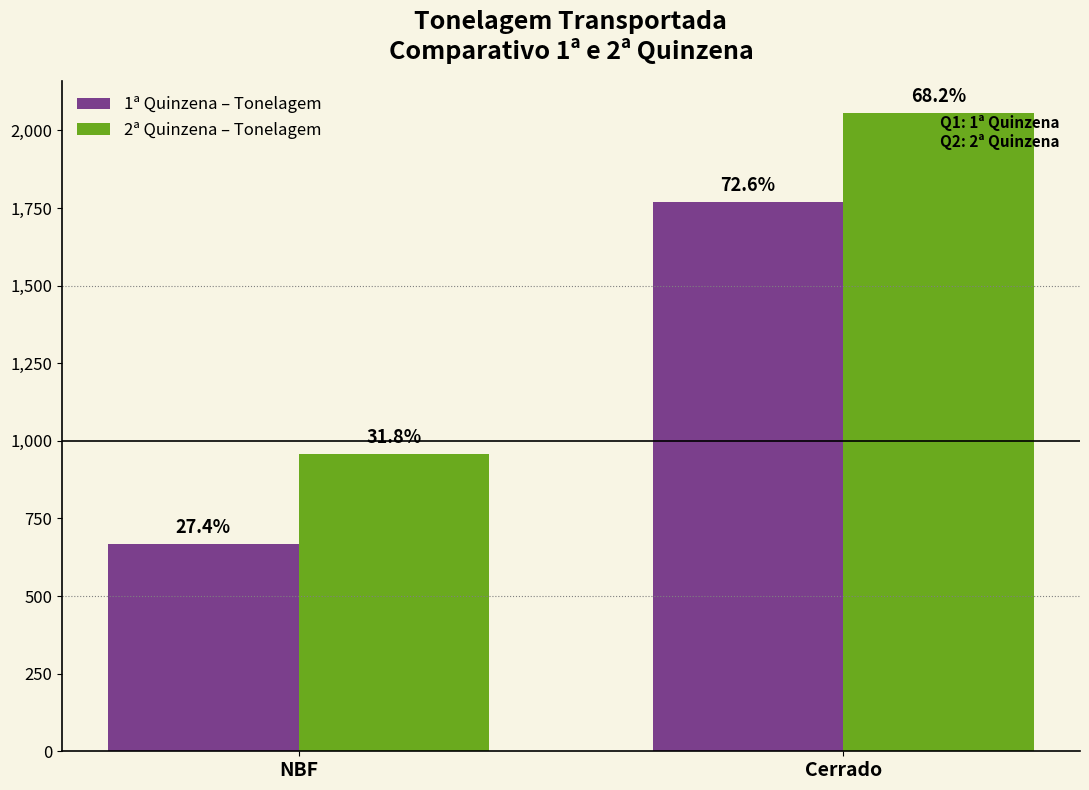

Which category has the lowest value across all series?

NBF